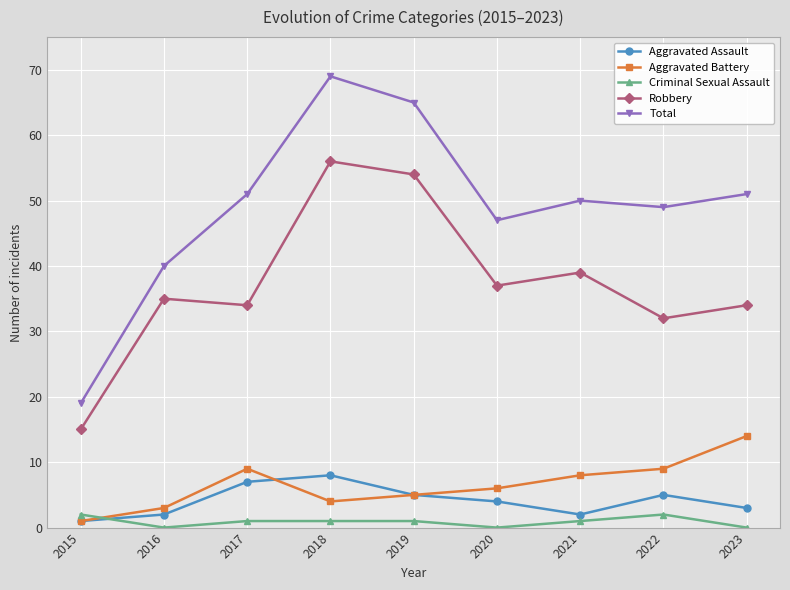

True or false: Robbery has a value of 79 at 2019.

False